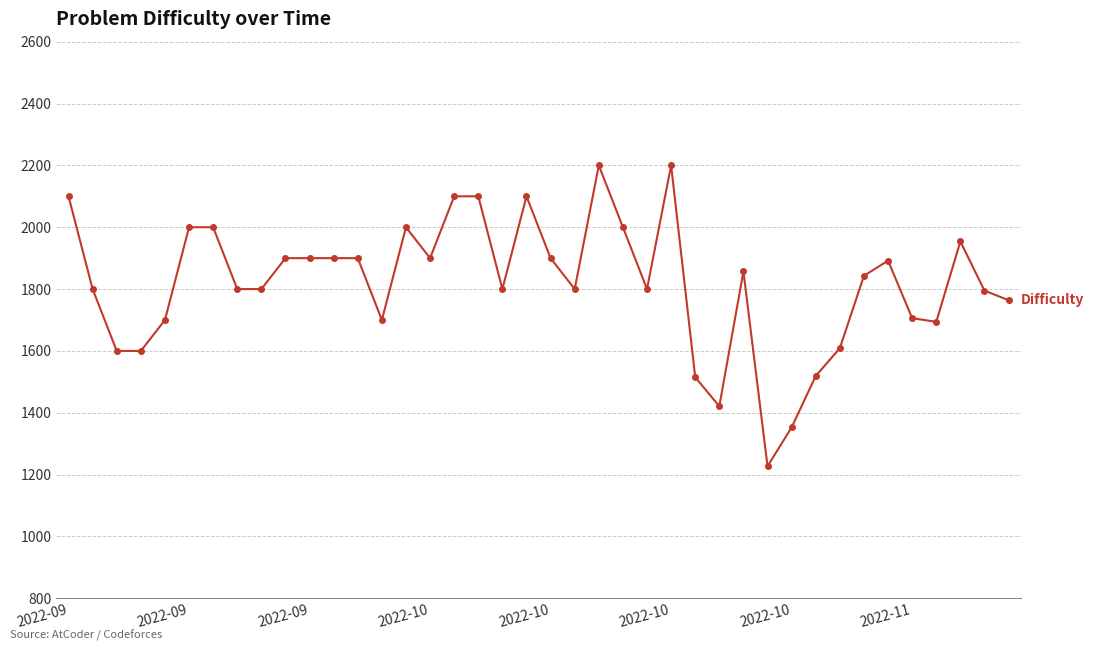

How many data points does each series have?

40